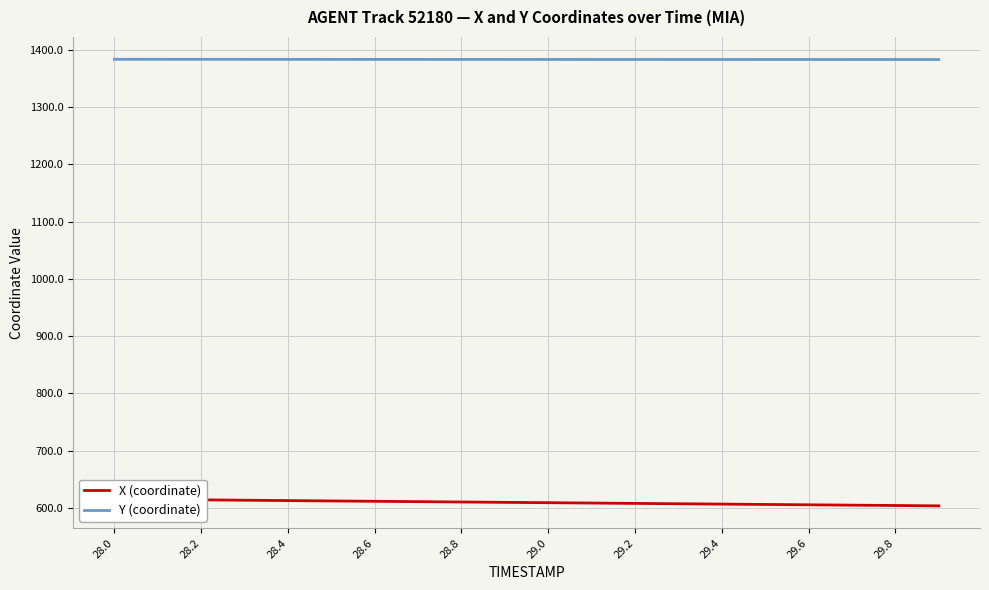

Rank the series by their average value, from lowest to highest.

X (coordinate), Y (coordinate)